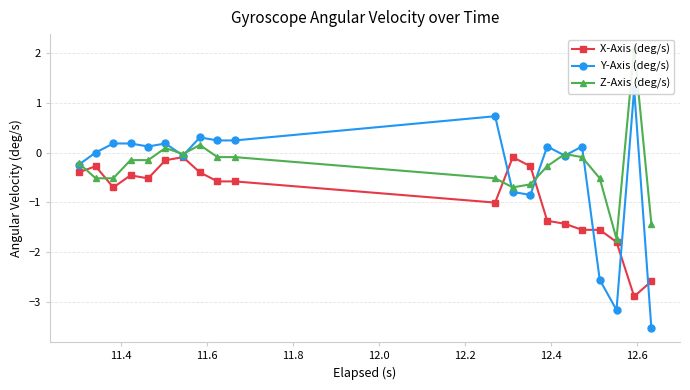

True or false: X-Axis (deg/s) has more than 0 points higher than both neighbors.

True